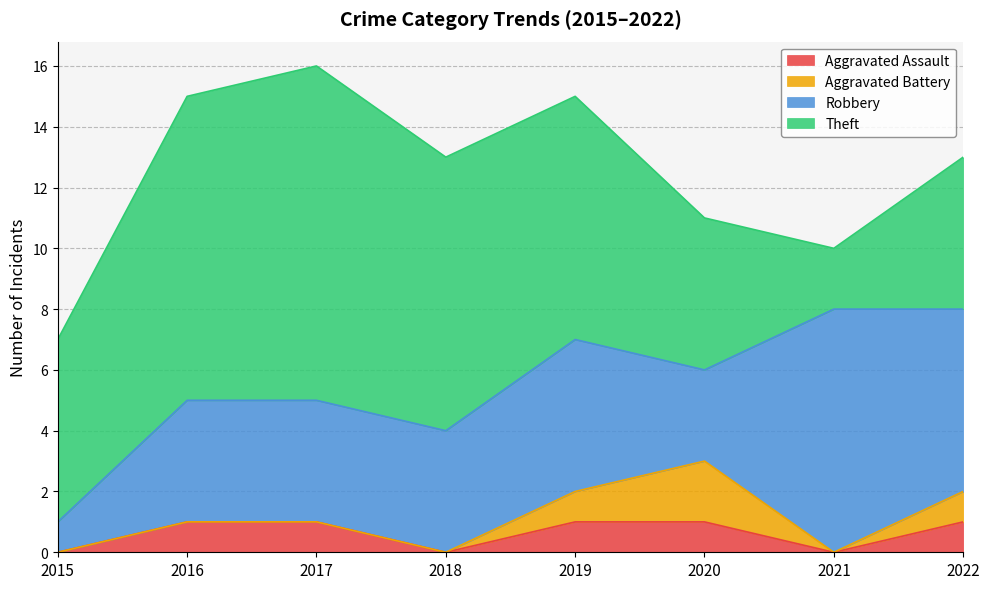

Reading left to right, what are all the values shown in this chart?

Aggravated Assault: 0	1	1	0	1	1	0	1
Aggravated Battery: 0	0	0	0	1	2	0	1
Robbery: 1	4	4	4	5	3	8	6
Theft: 6	10	11	9	8	5	2	5